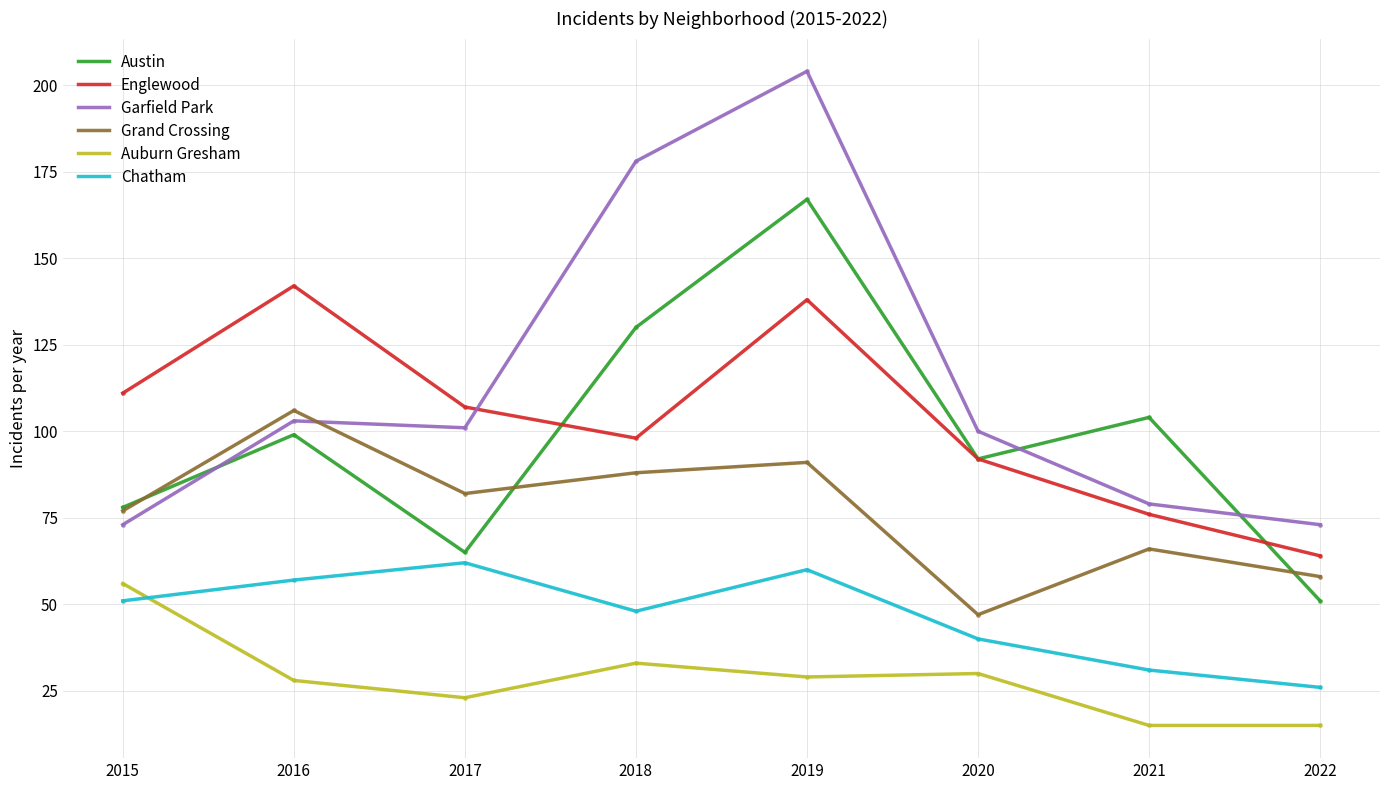

Between 2015 and 2022, which series saw the biggest shift?

Englewood